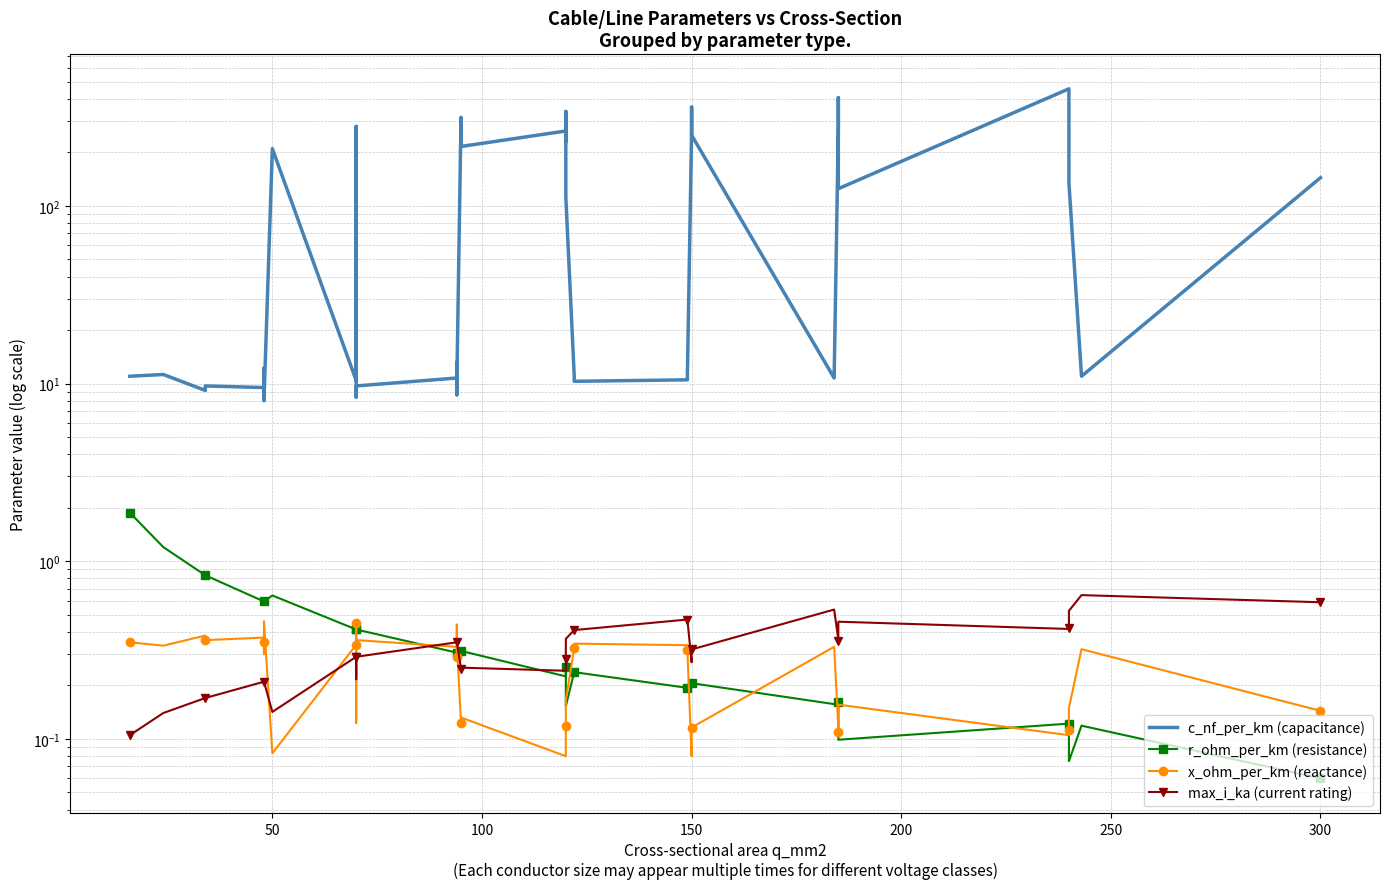

Count the number of categories in the chart.

40